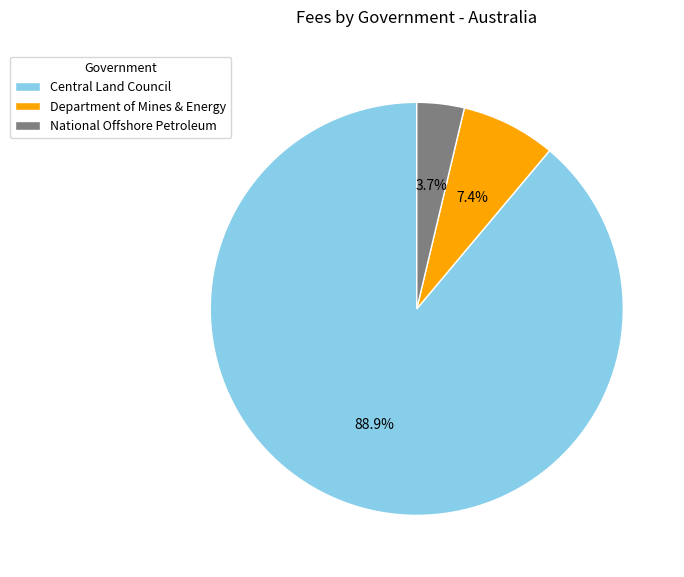

Combined, what portion of the pie is Central Land Council and Department of Mines & Energy?

96.3%